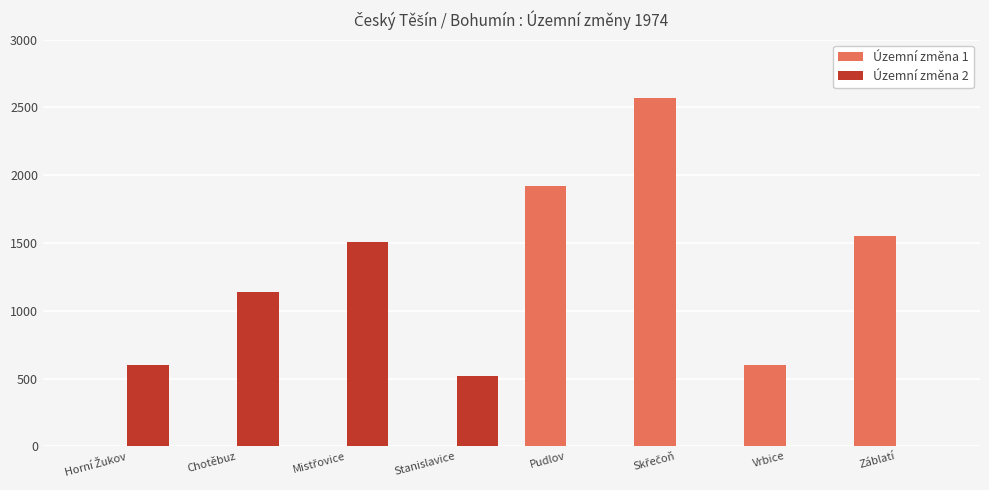

What is the total value across all series at Stanislavice?

521